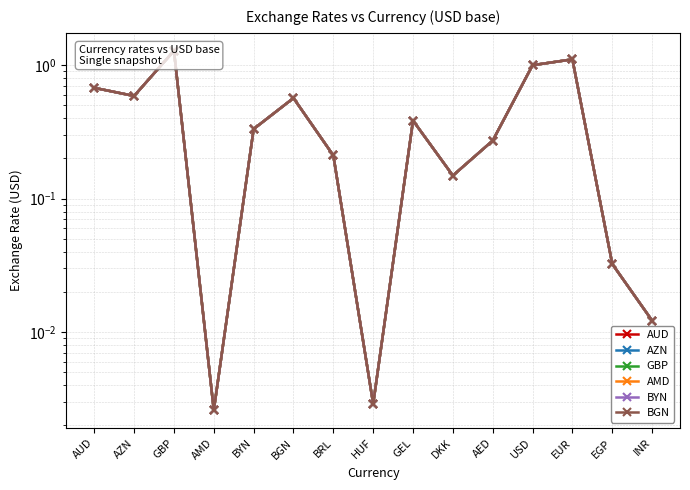

What is the difference between the maximum and second lowest values in the GBP series?

1.3